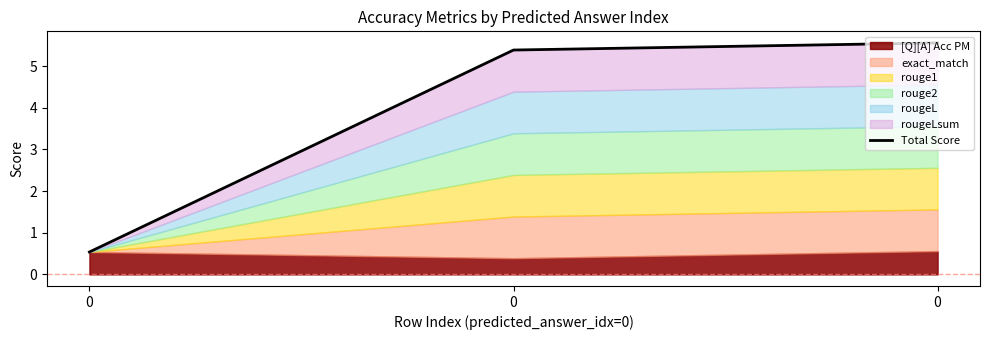

Reading left to right, list all the values displayed in this chart.

0.5	5.4	5.6